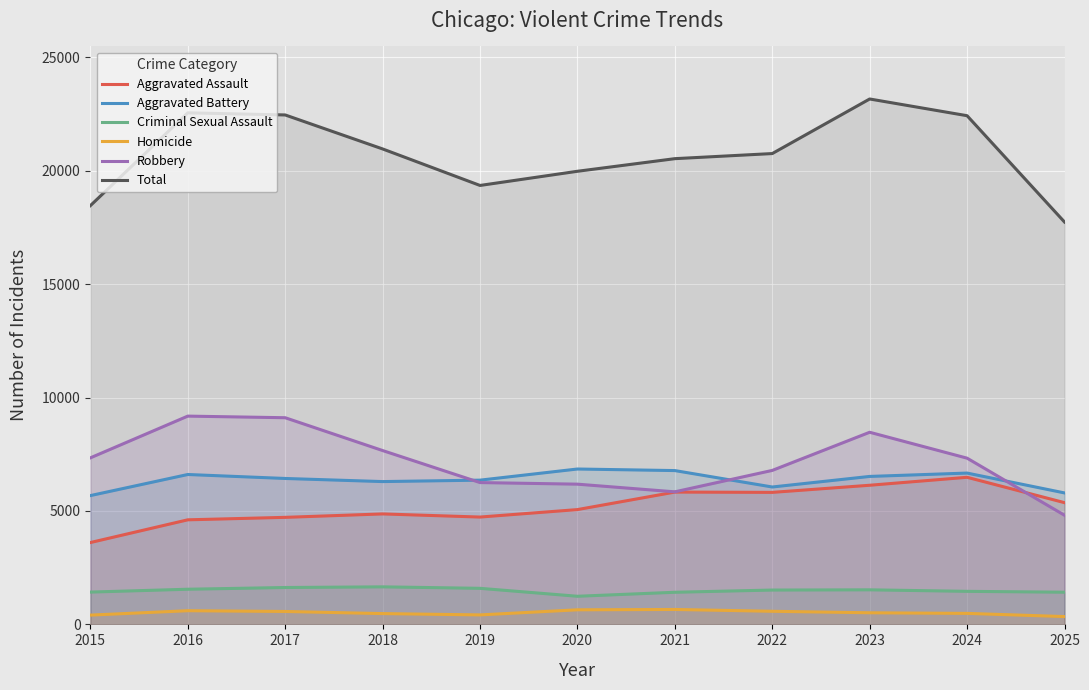

What is the difference between the maximum and minimum values in the Aggravated Battery series?

1172